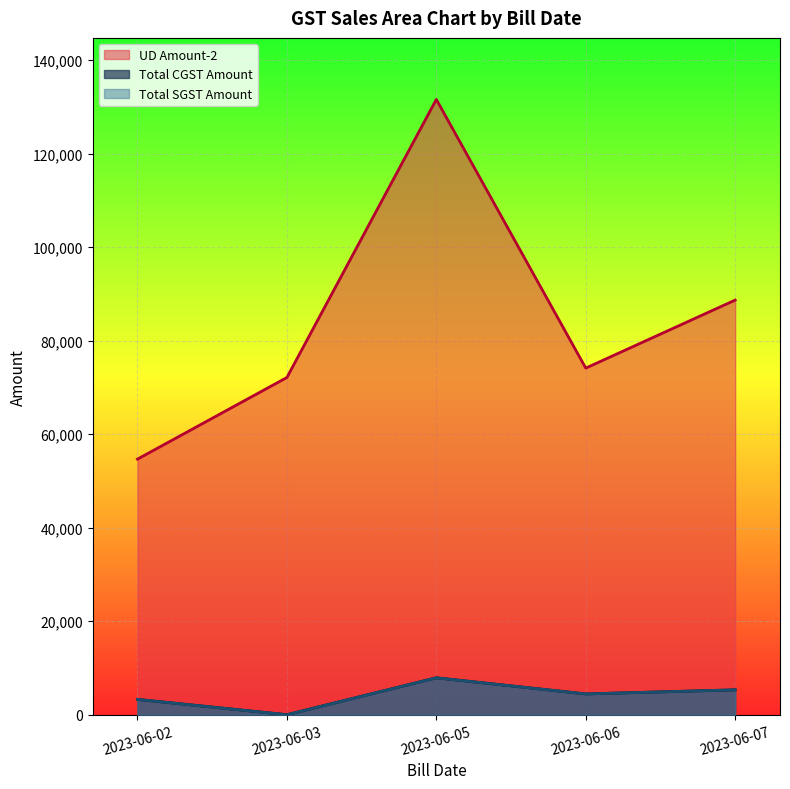

True or false: UD Amount-2 and Total SGST Amount intersect in this chart.

False